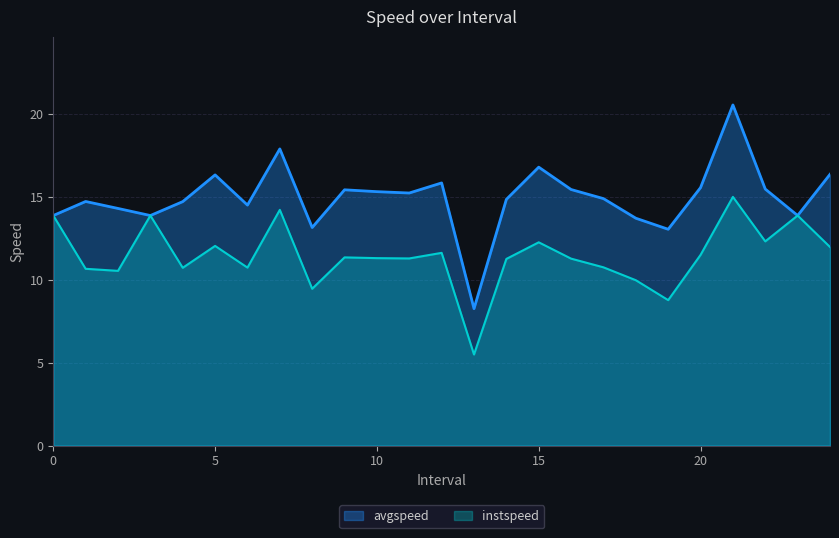

What is the highest value of the avgspeed series?

20.6